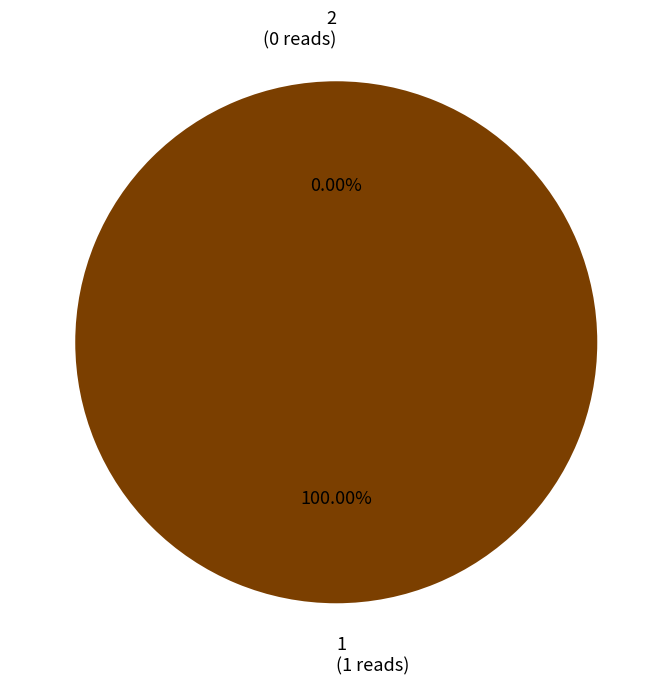

Which has a higher value, 1 or 2?

1